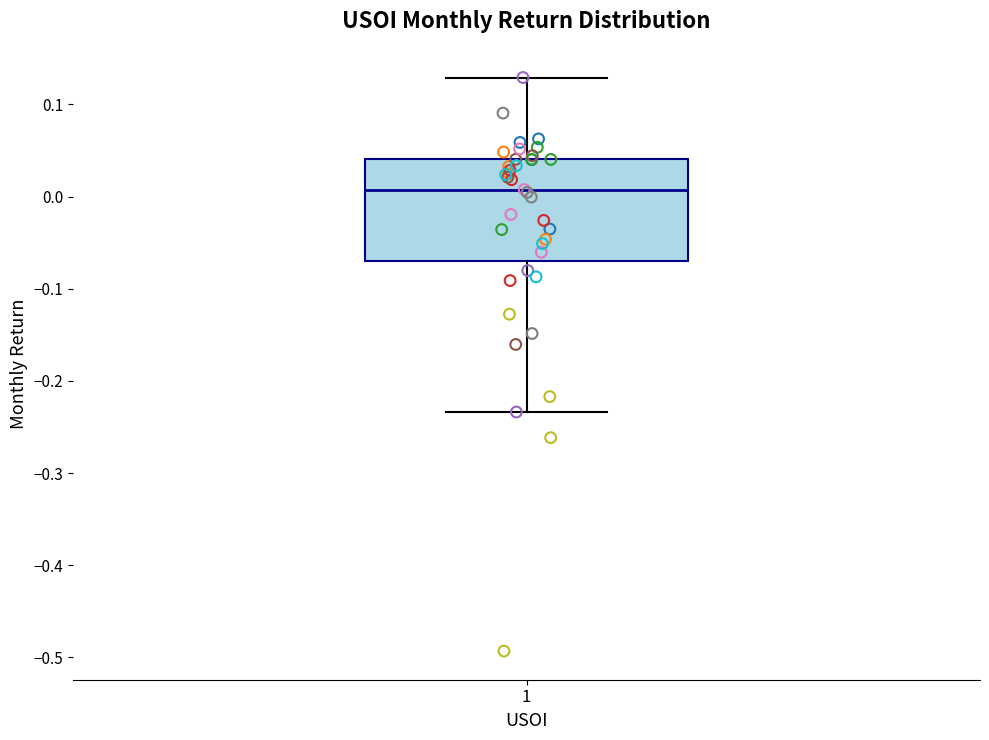

Read this box plot against the y-axis: the position of the median line, the range covered by the box, and the ends of both whiskers. The values are not printed on the chart, so give them approximately, as read against the axis.

median 0.01, box -0.07 to 0.04, whiskers -0.23 to 0.13